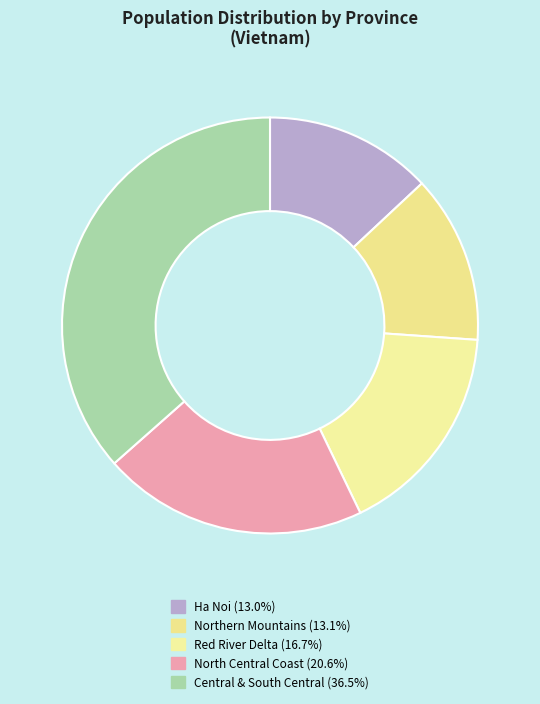

Count the number of slices in the pie.

5